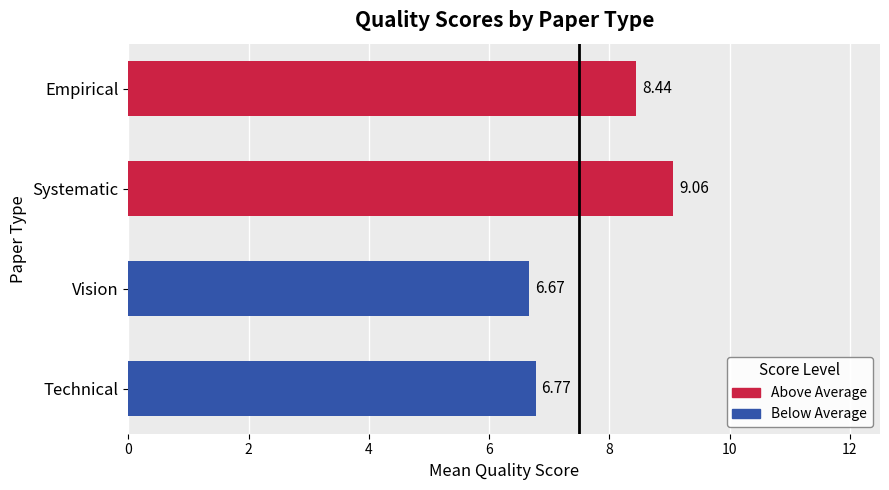

At which label is the value closest to 7?

Technical